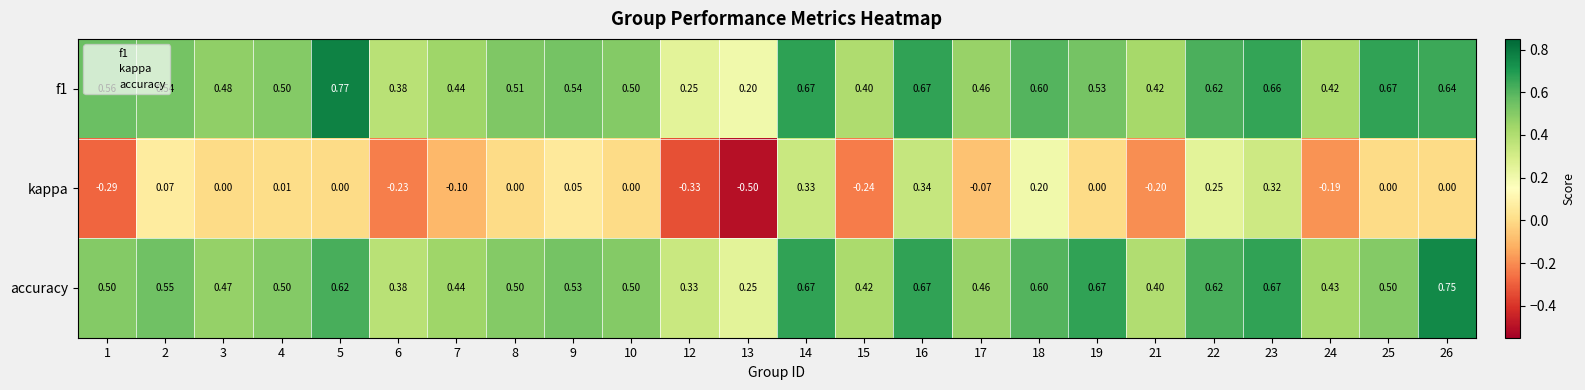

At how many categories does at least one series exceed 0?

24